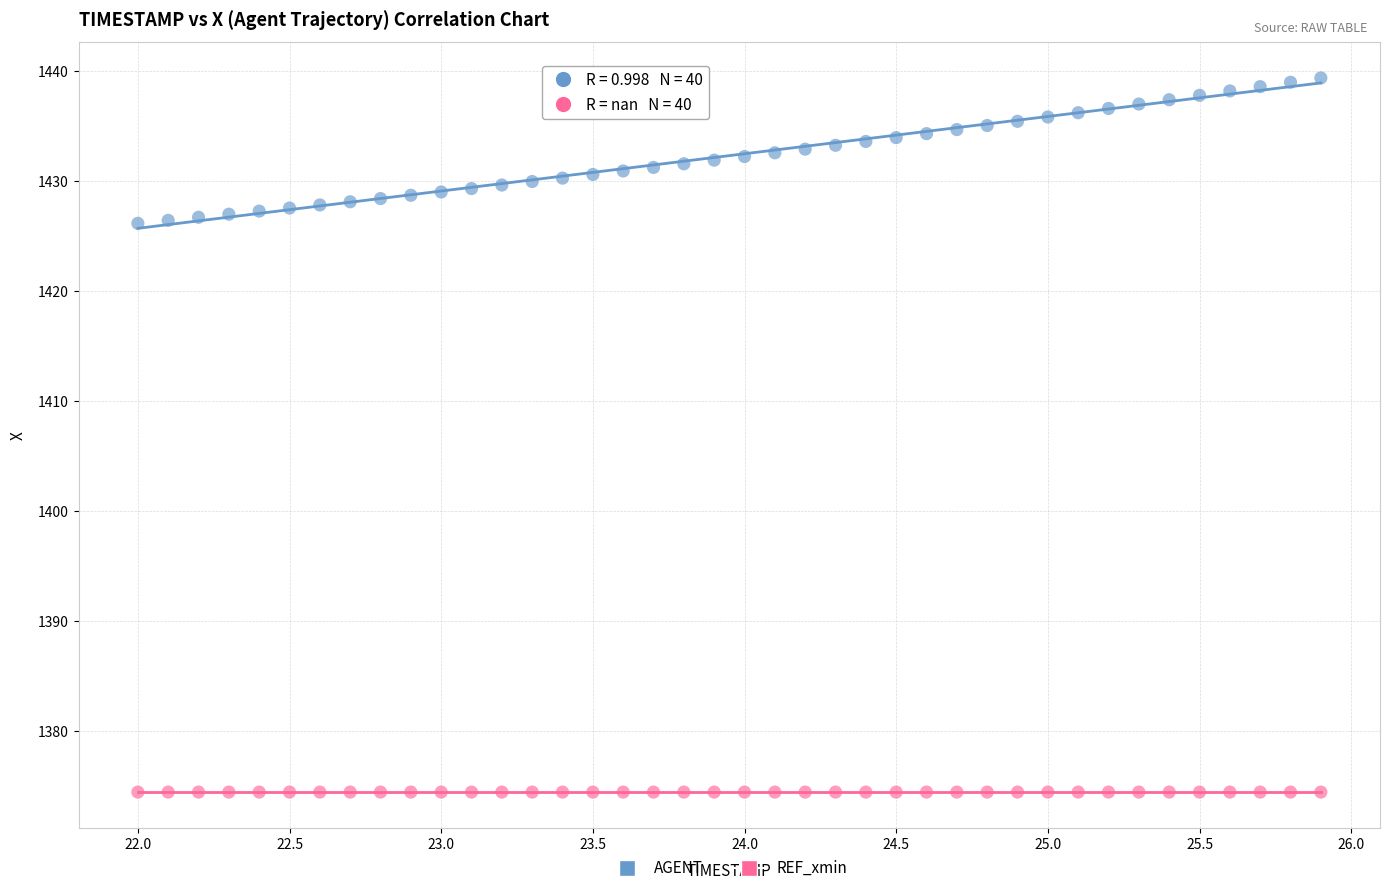

Which series reaches the maximum Y coordinate?

AGENT